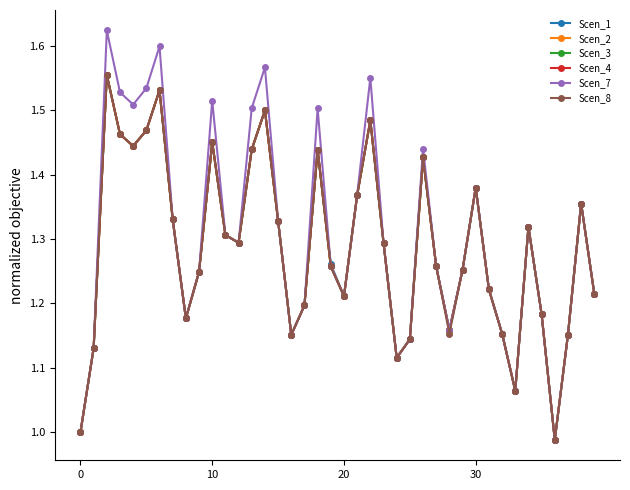

At which label does Scen_2 reach its minimum?

36